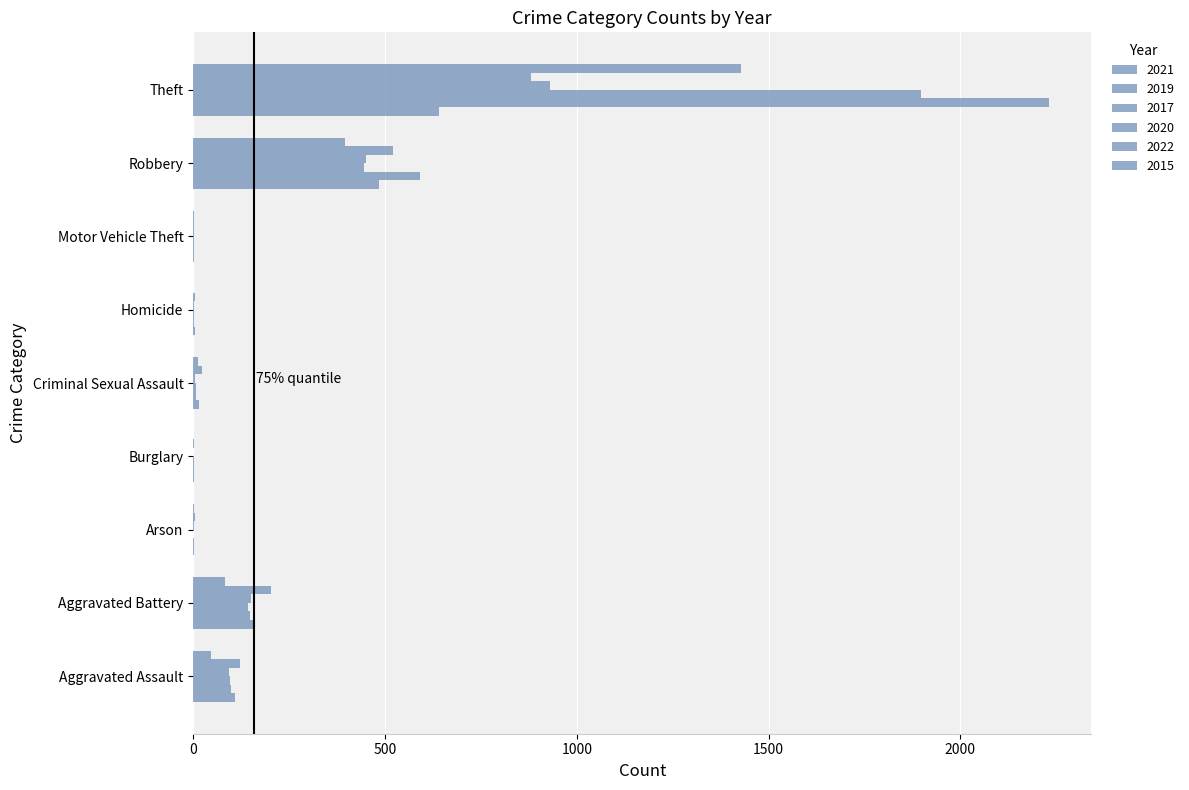

How many distinct data groups are displayed?

6